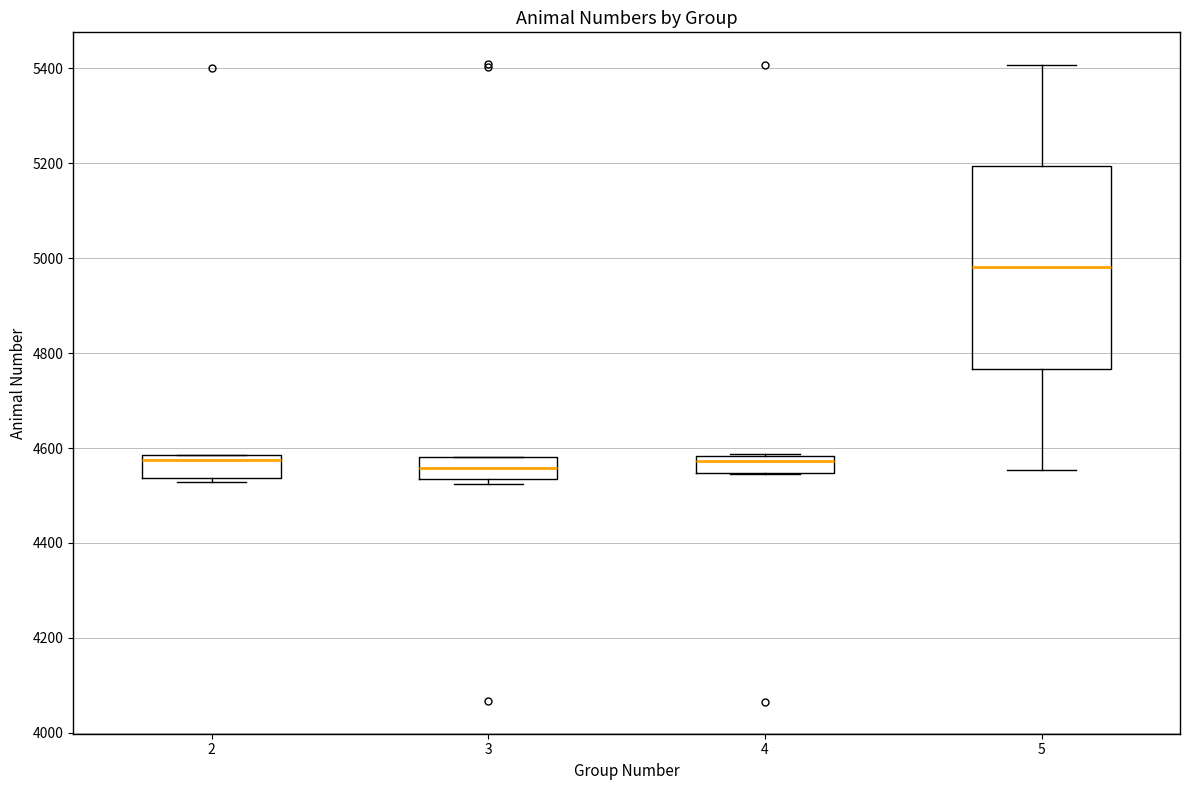

Where is the lower edge of the box at x = 4 on the y-axis? The values are not printed on the chart, so give them approximately, as read against the axis.

4540